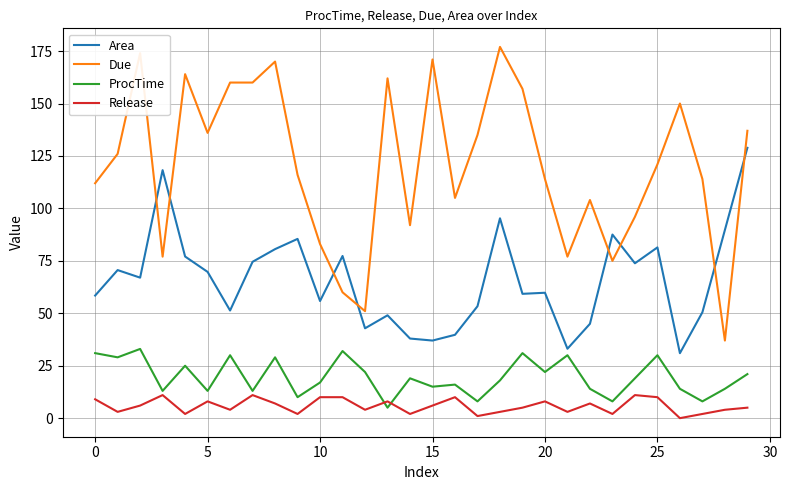

Rank the series by their maximum value, from highest to lowest.

Due, Area, ProcTime, Release